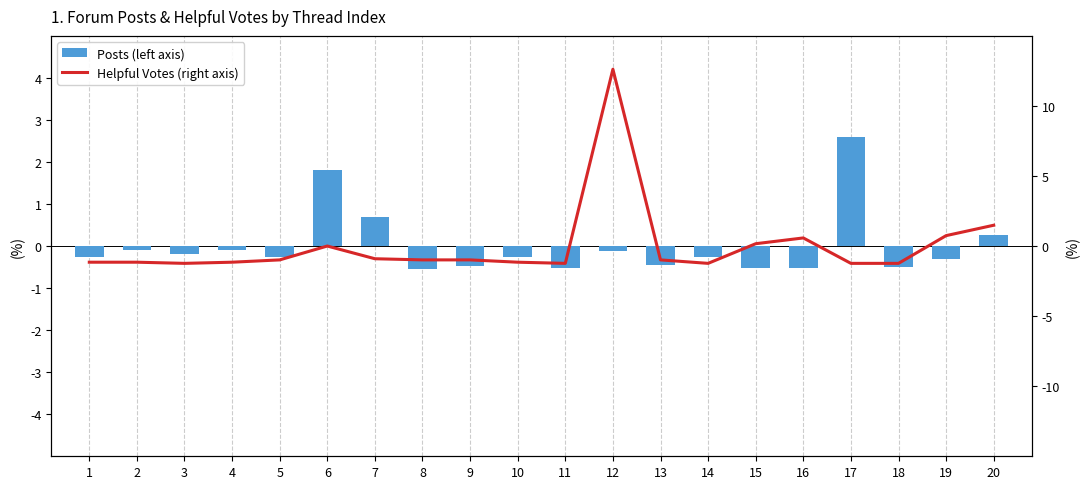

At how many categories does at least one series exceed 4?

1